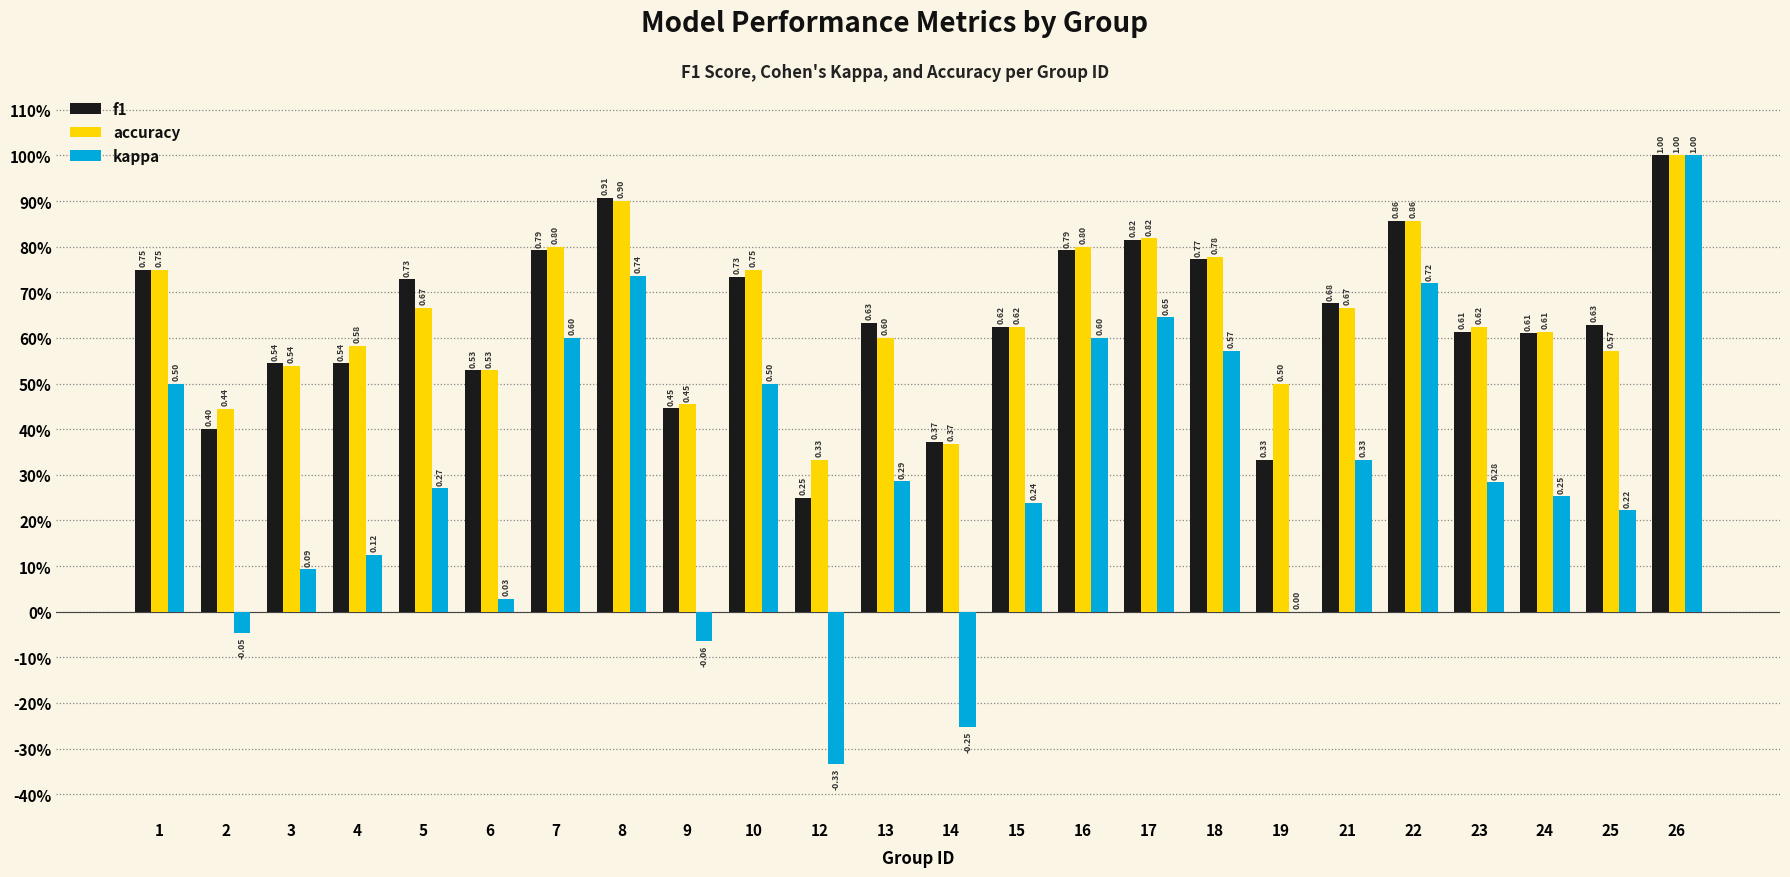

What are all the series names shown in the legend?

f1, accuracy, kappa